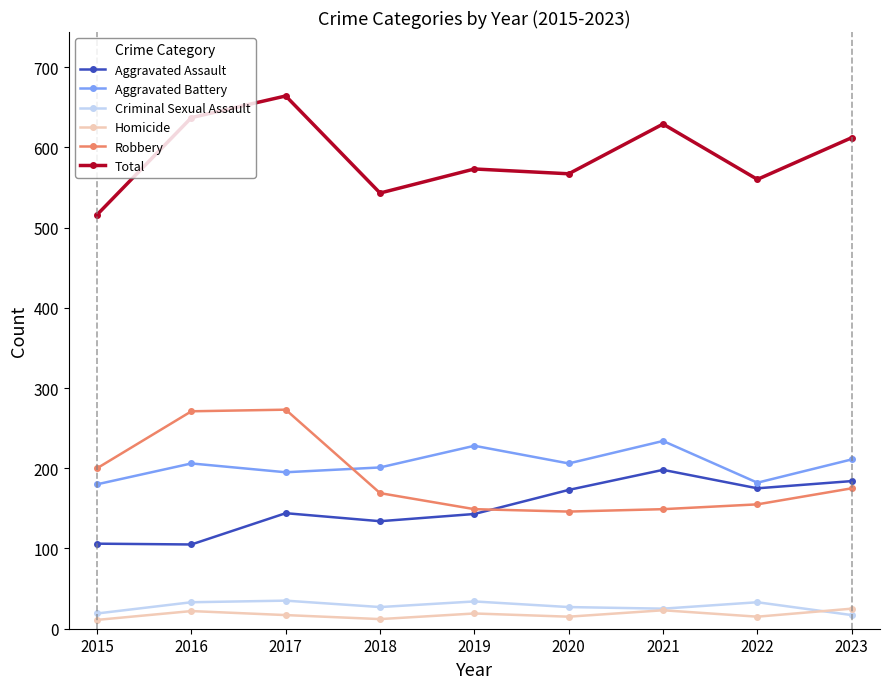

What is the total value across all series at 2021?

1258